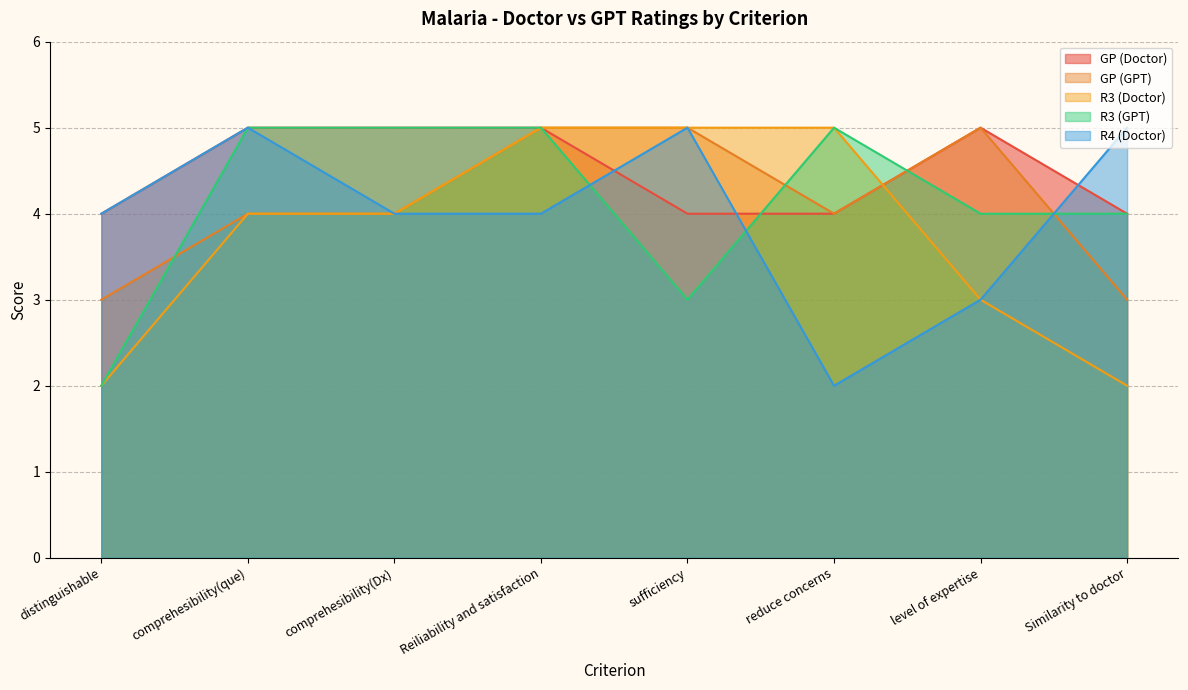

Where is R3 (GPT) nearest to the value 3?

sufficiency